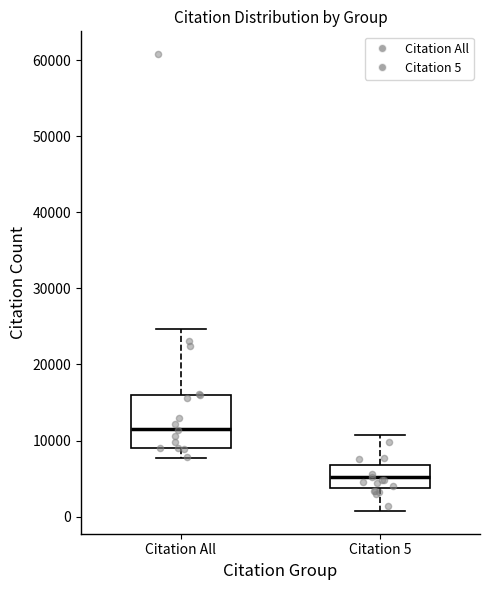

Reading left to right, transcribe this box plot: for each box, give where its median line is, the range the box spans, and where its two whiskers end, as read against the y-axis. The values are not printed on the chart, so give them approximately, as read against the axis.

Citation All: median 12000, box 9000 to 16000, whiskers 8000 to 25000
Citation 5: median 5000, box 4000 to 7000, whiskers 1000 to 11000